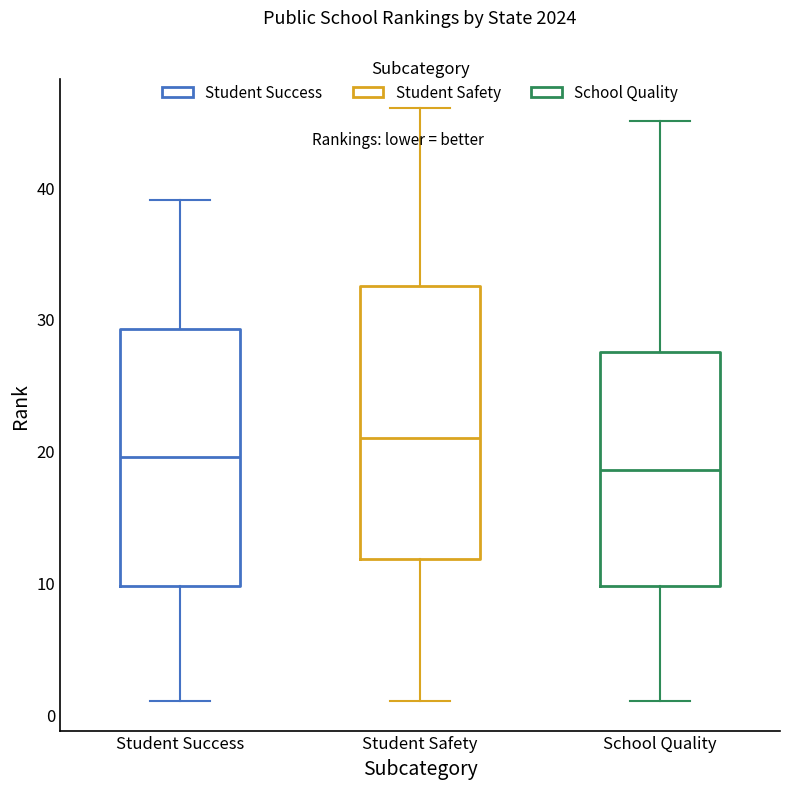

Which box's median line is the lowest?

School Quality